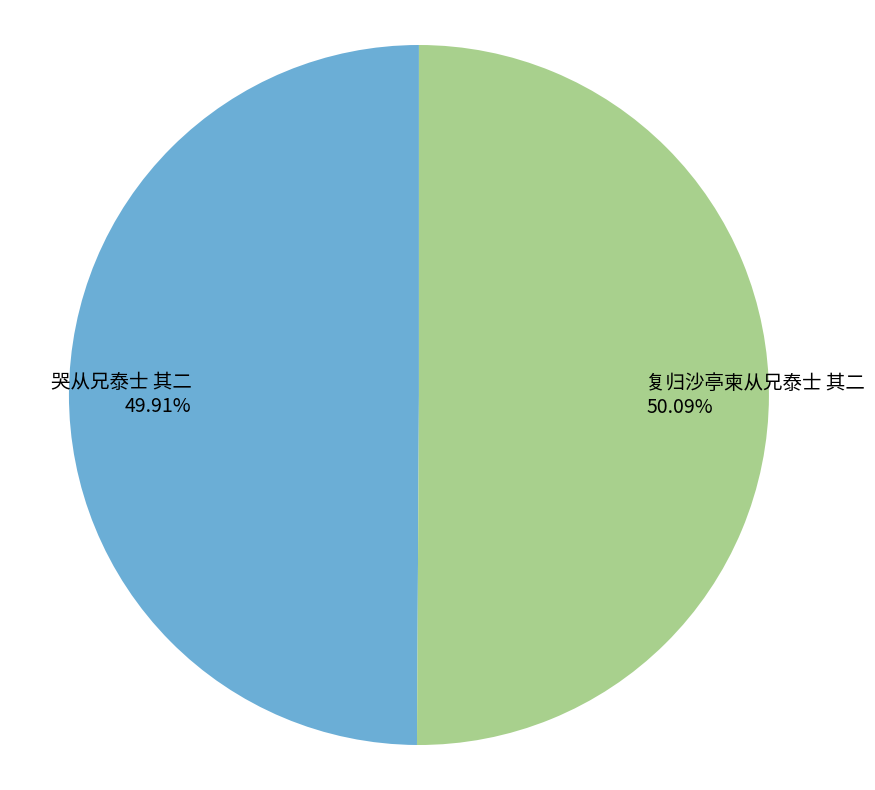

Is there a majority slice in this chart?

Yes